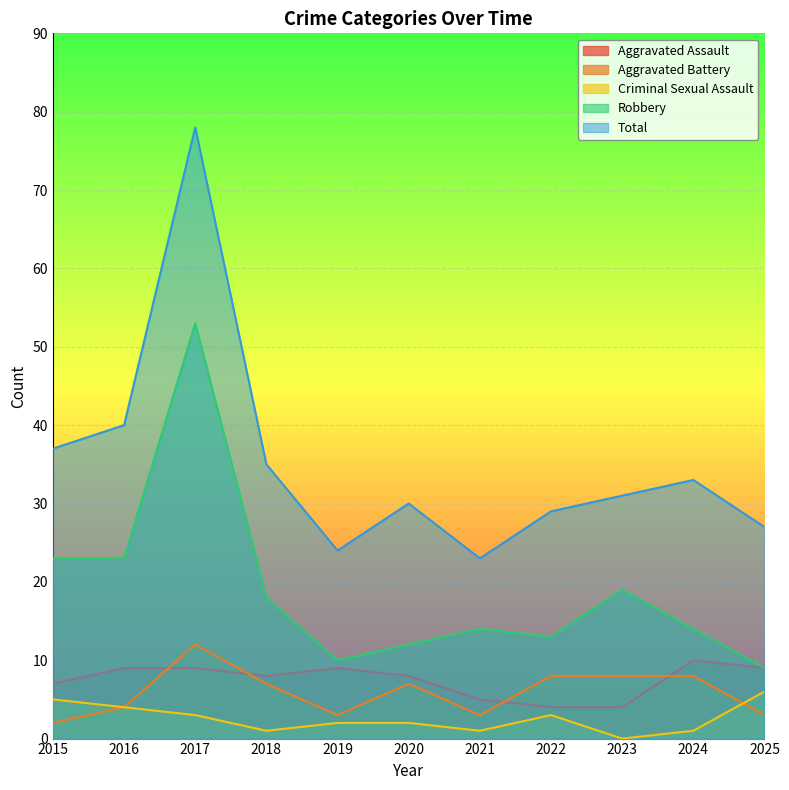

What is the sum of the Robbery values at 2018 and 2025?

27